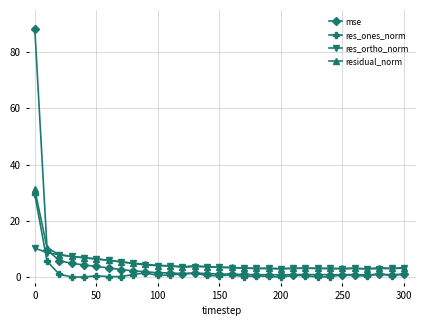

What are all the series names shown in the legend?

mse, res_ones_norm, res_ortho_norm, residual_norm